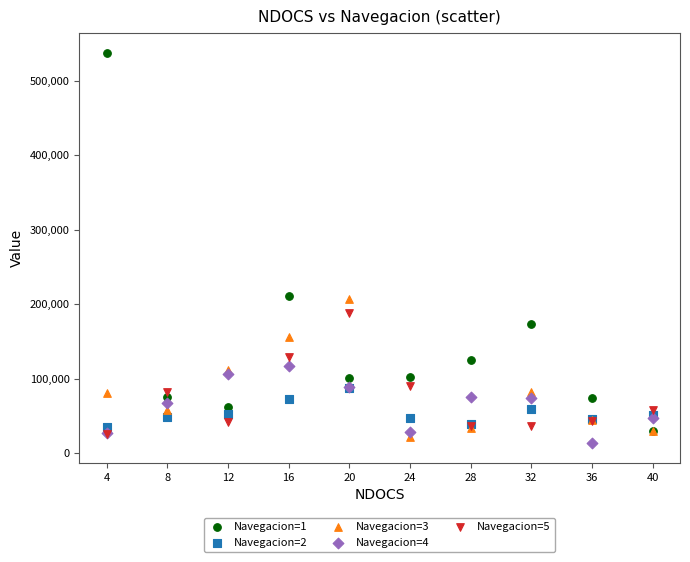

Which series contains the highest Y value?

Navegacion=1